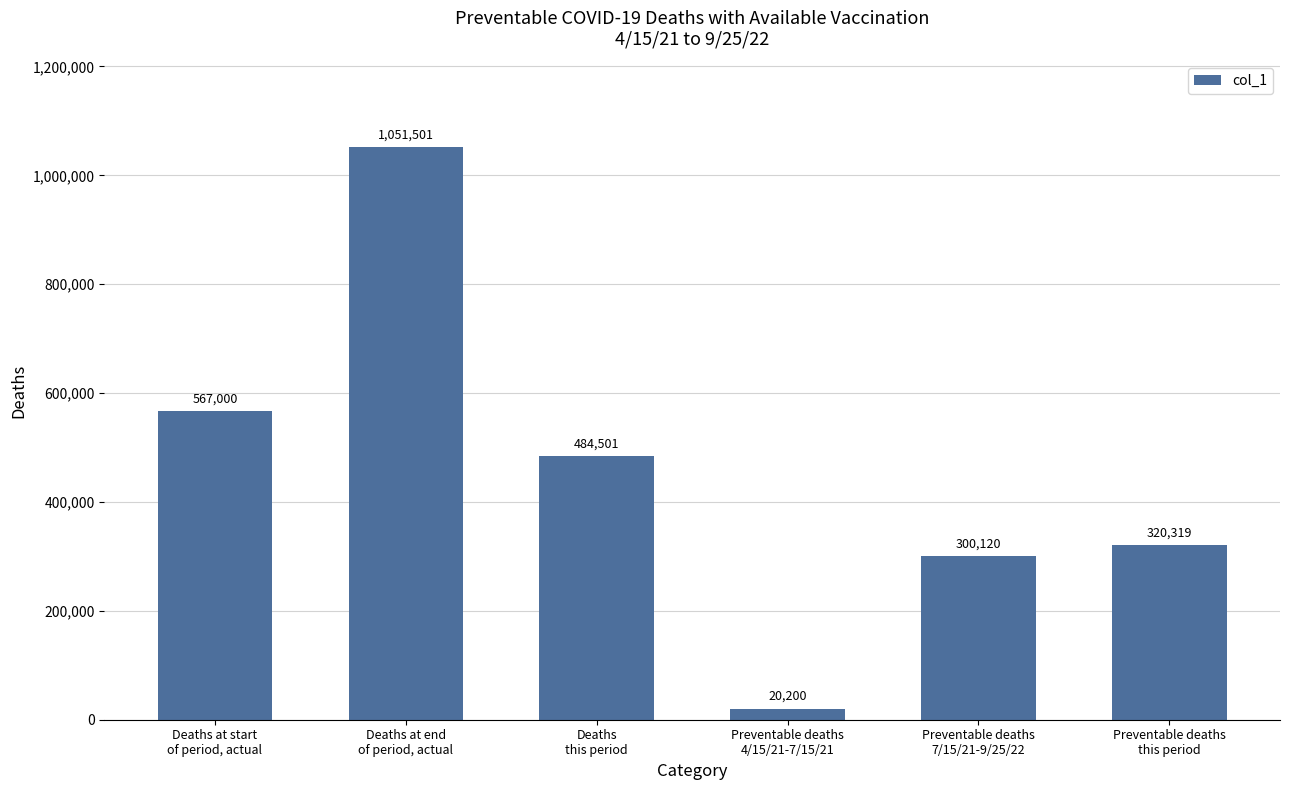

Which has a higher value, Preventable deaths
7/15/21-9/25/22 or Preventable deaths
4/15/21-7/15/21?

Preventable deaths
7/15/21-9/25/22